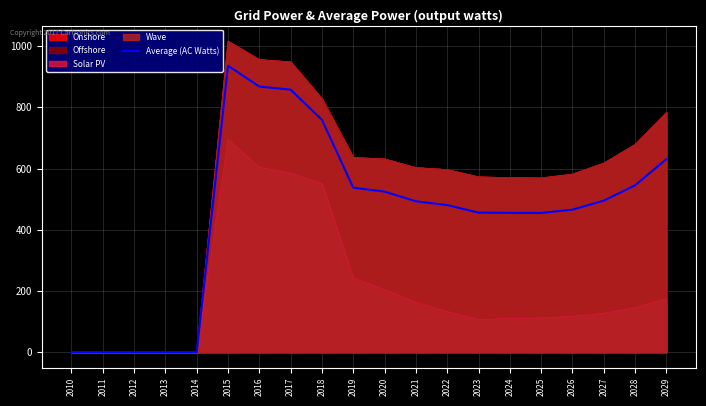

What is the change in value from 2014 to 2026?

+465.6